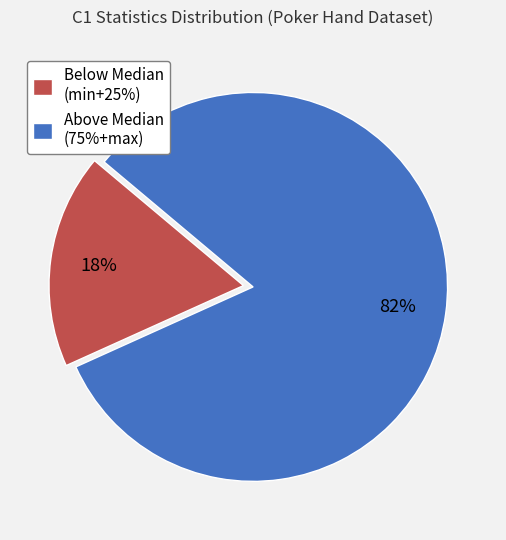

To the nearest percent, what is the average slice percentage?

50%